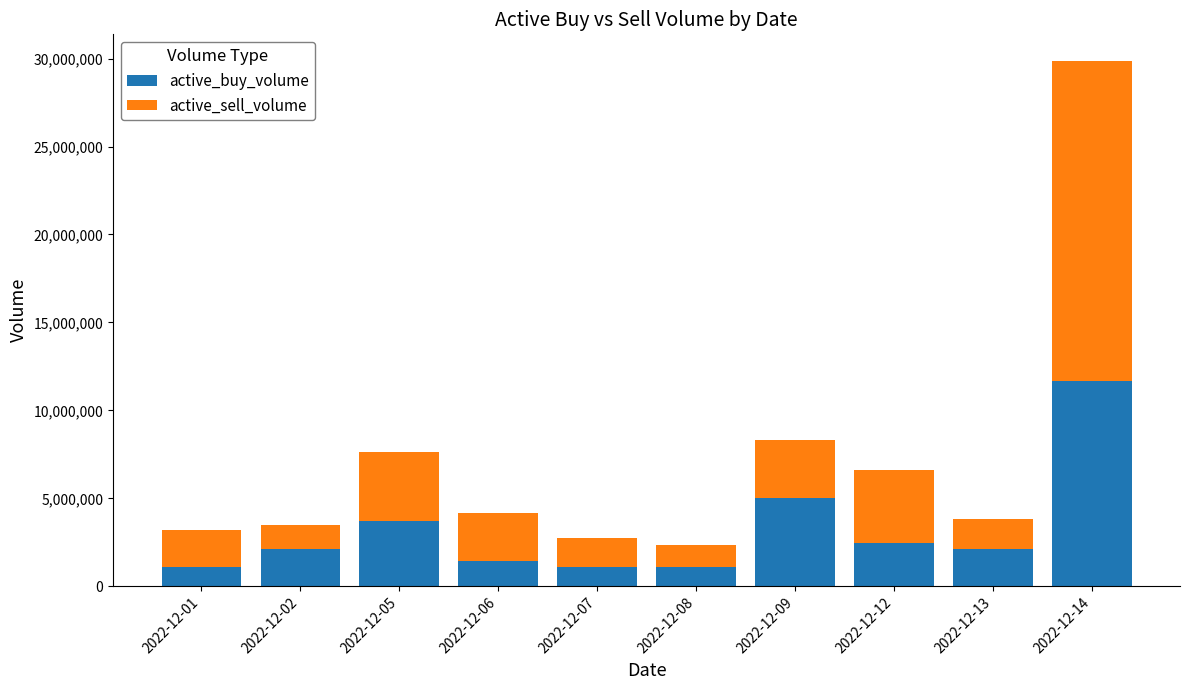

What is the maximum value for active_buy_volume?

11679300